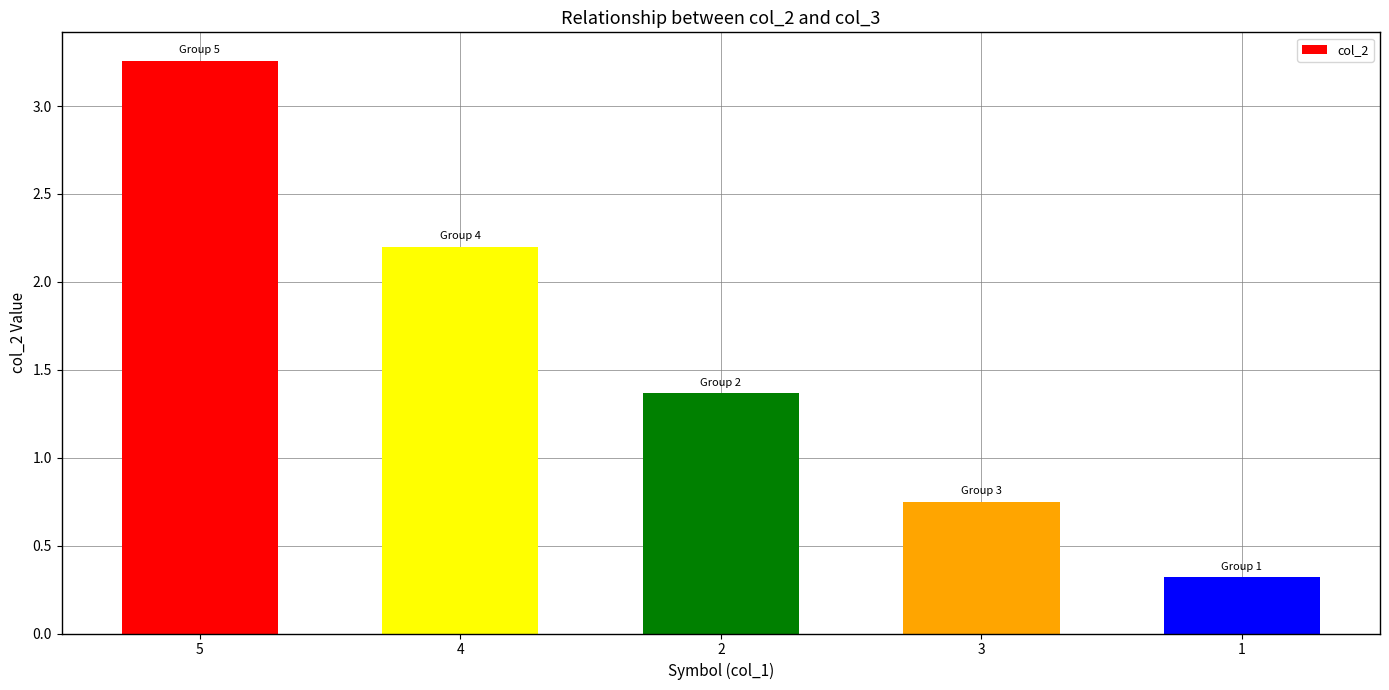

Count the number of values greater than 1.

3